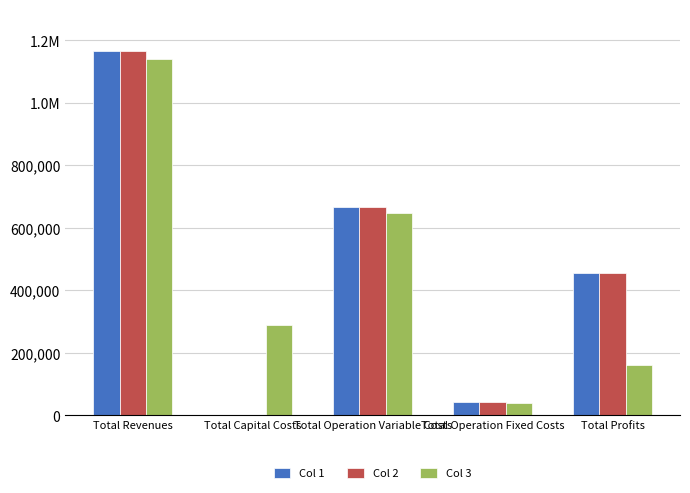

Are the bars grouped side by side (vs. stacked)?

Yes